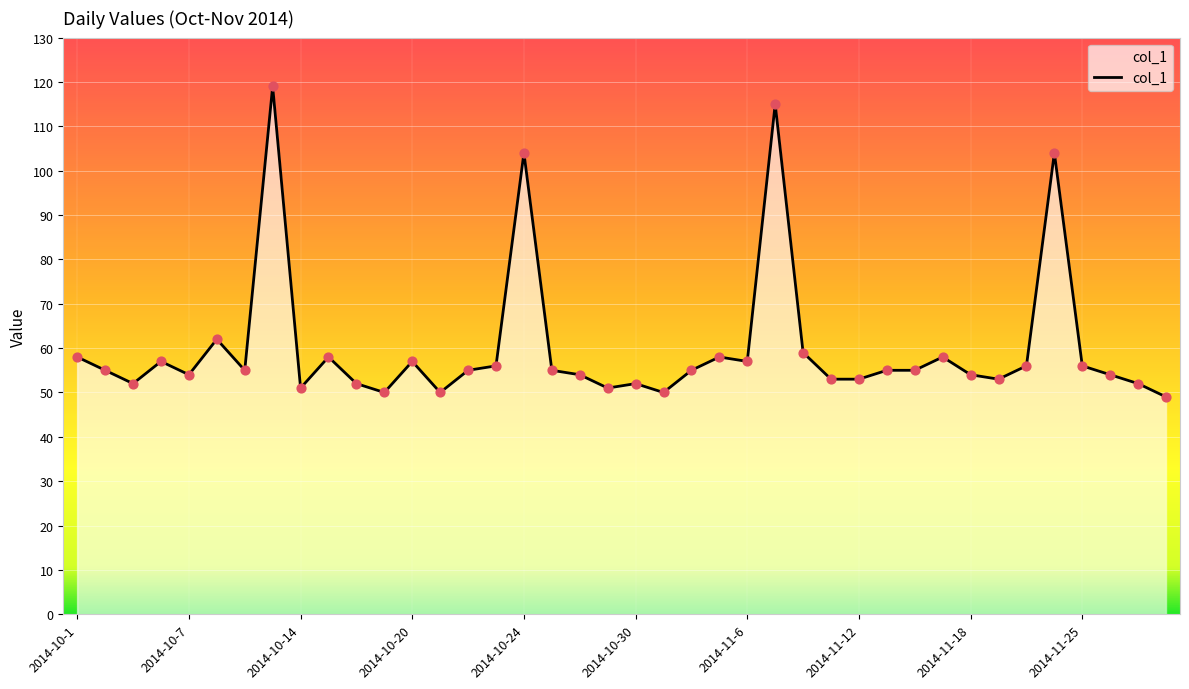

What is the minimum value shown in the chart?

49